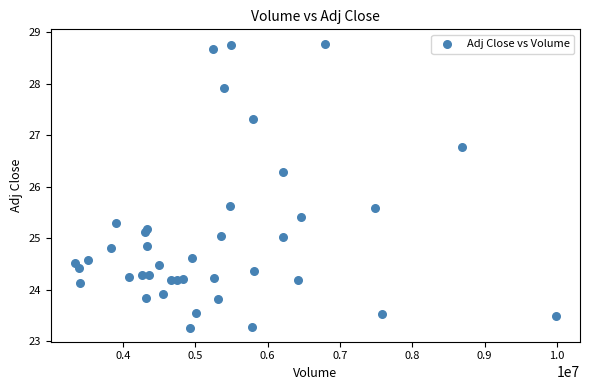

What is the range of Y values (max minus min)?

5.5